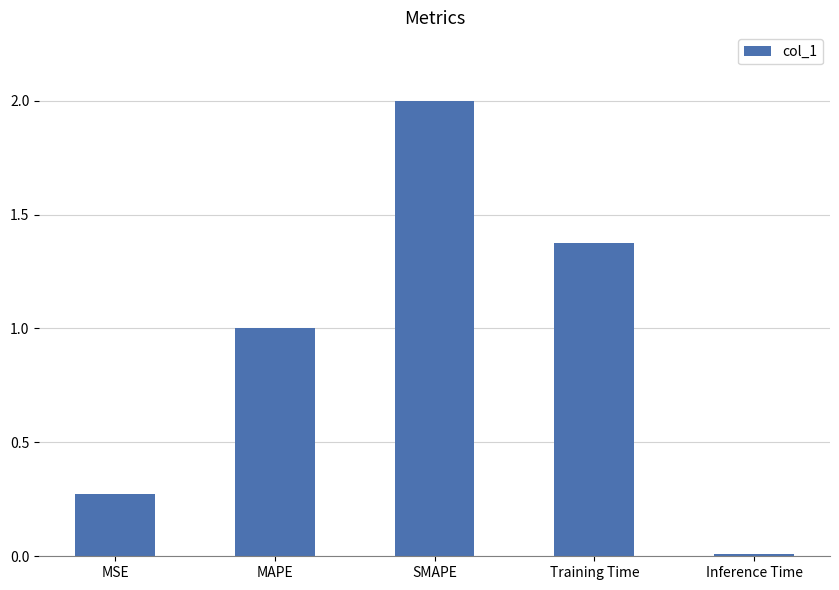

What is the change in value from MAPE to SMAPE?

+1.0